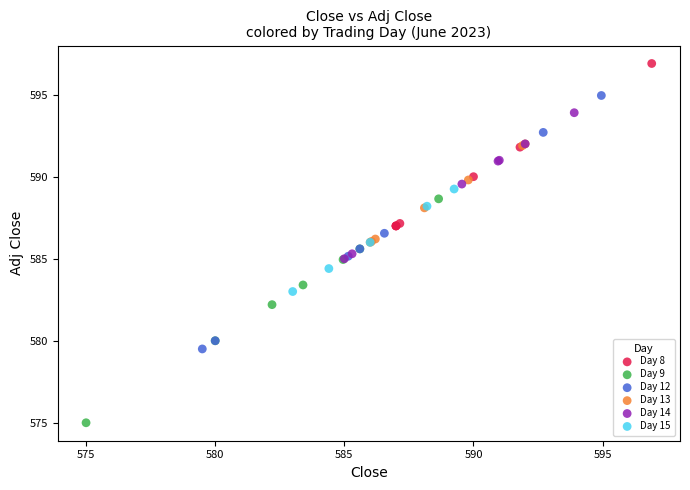

Which series contains the lowest Y value?

Day 9